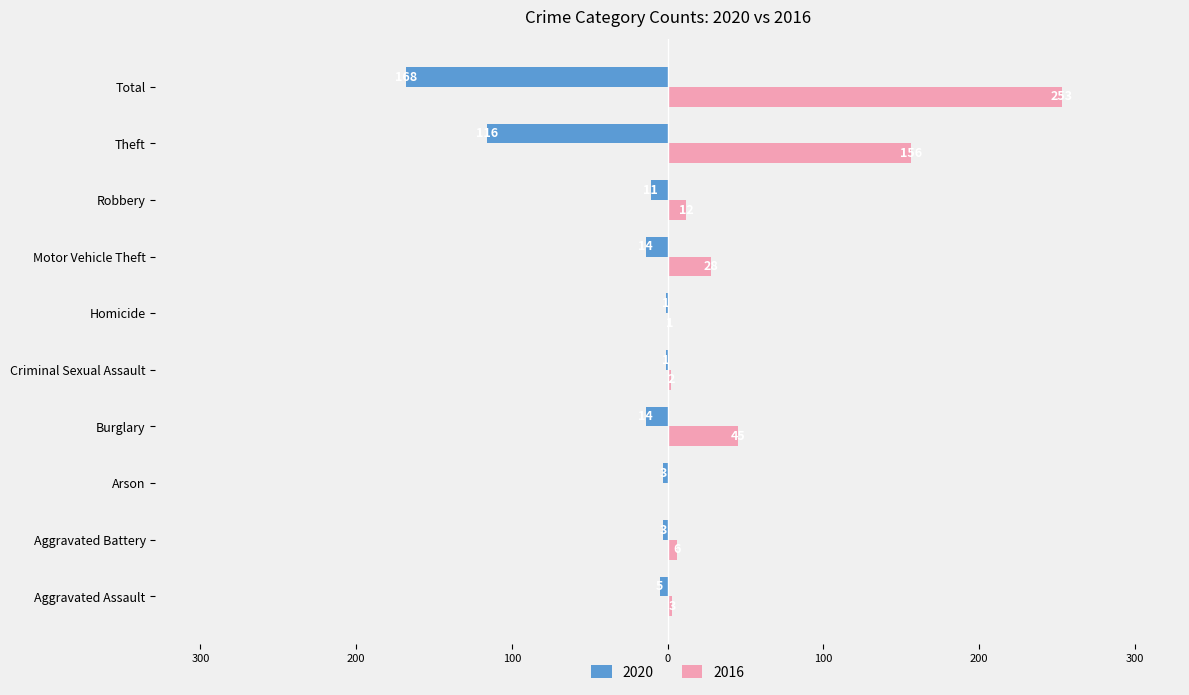

The 2016 series shows 28 at Motor Vehicle Theft. True or false?

True